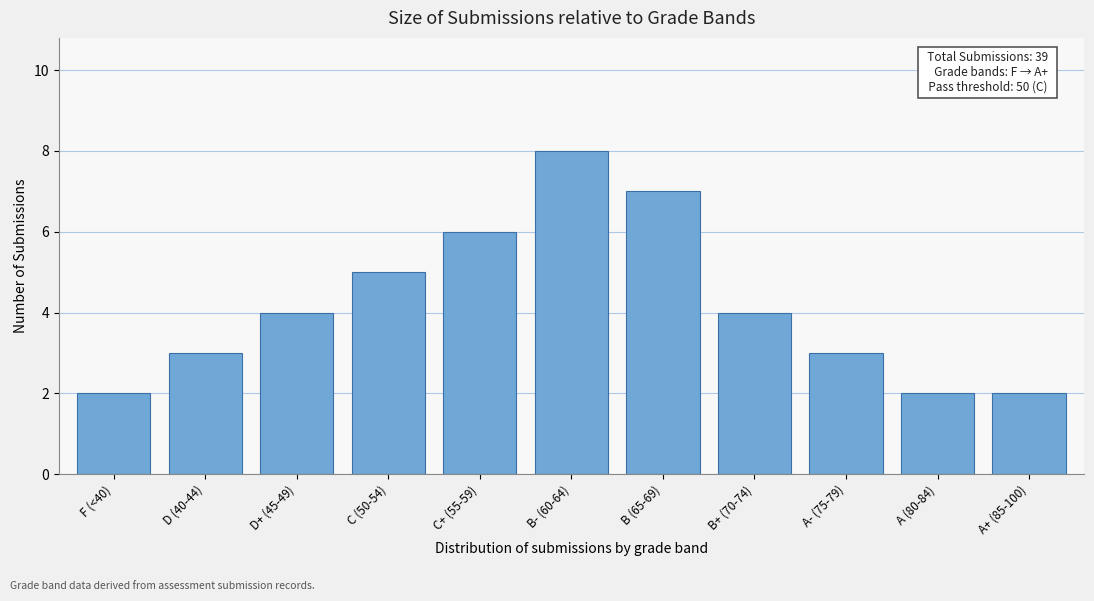

Reading right to left, extract all data points from this chart.

A+ (85-100)=2	A (80-84)=2	A- (75-79)=3	B+ (70-74)=4	B (65-69)=7	B- (60-64)=8	C+ (55-59)=6	C (50-54)=5	D+ (45-49)=4	D (40-44)=3	F (<40)=2